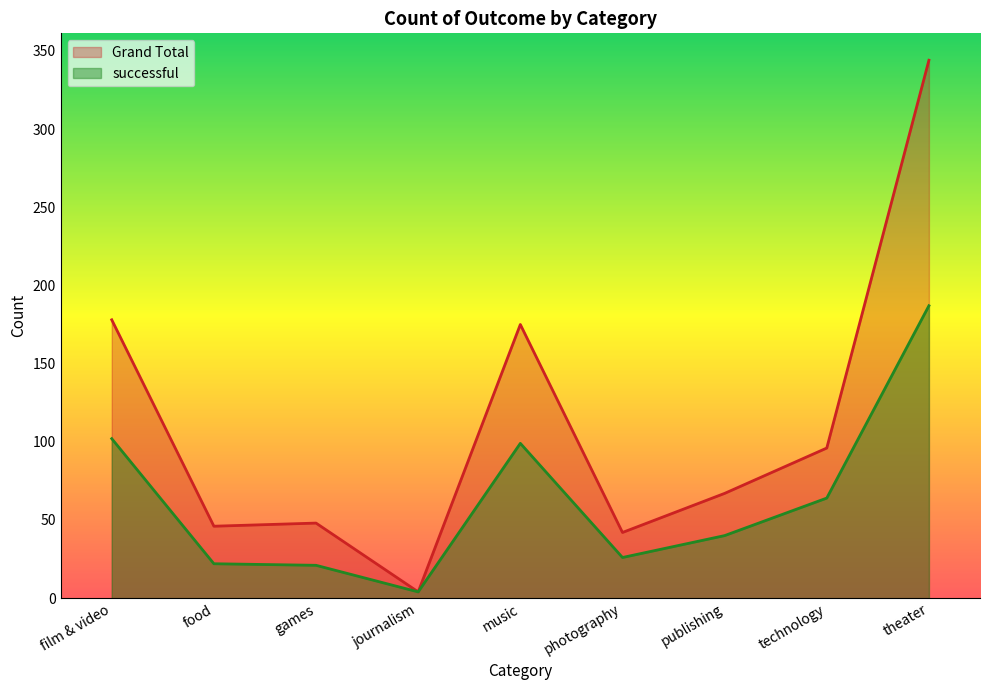

How many values in the Grand Total series exceed 67?

4